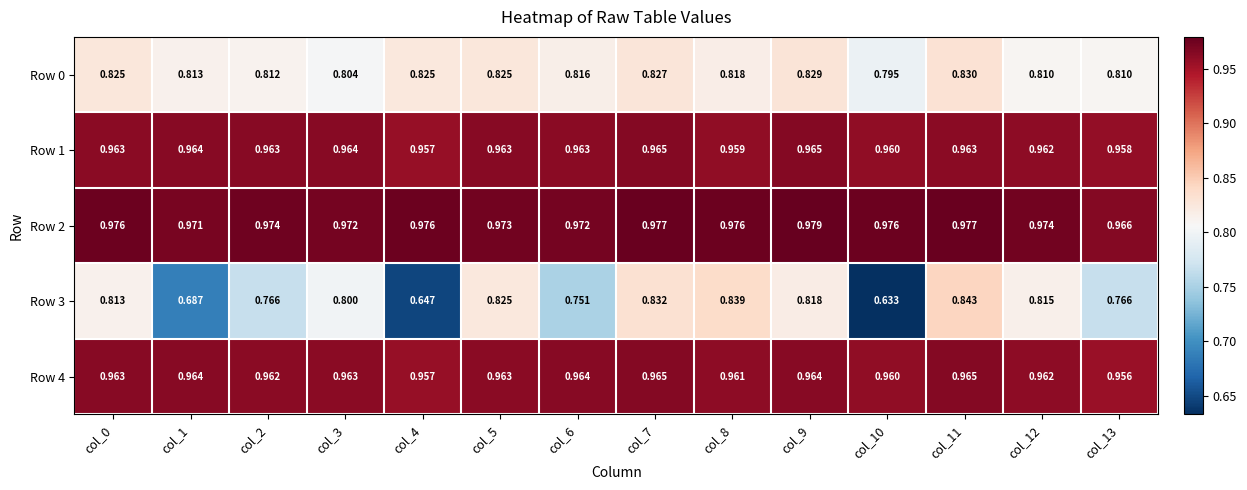

Is the value of Row 0 at col_8 greater than the value of Row 4 at col_5?

No